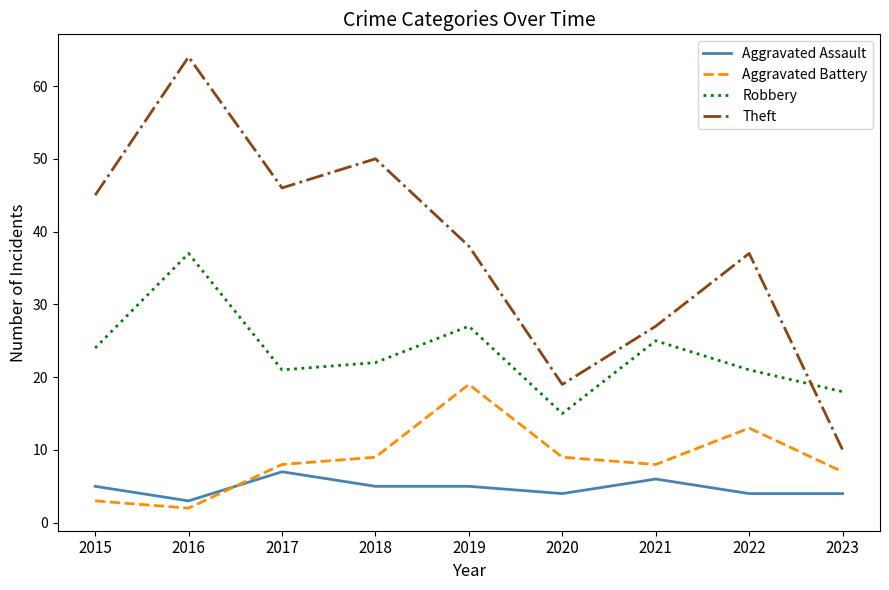

List the series in order of their peak value, highest first.

Theft, Robbery, Aggravated Battery, Aggravated Assault